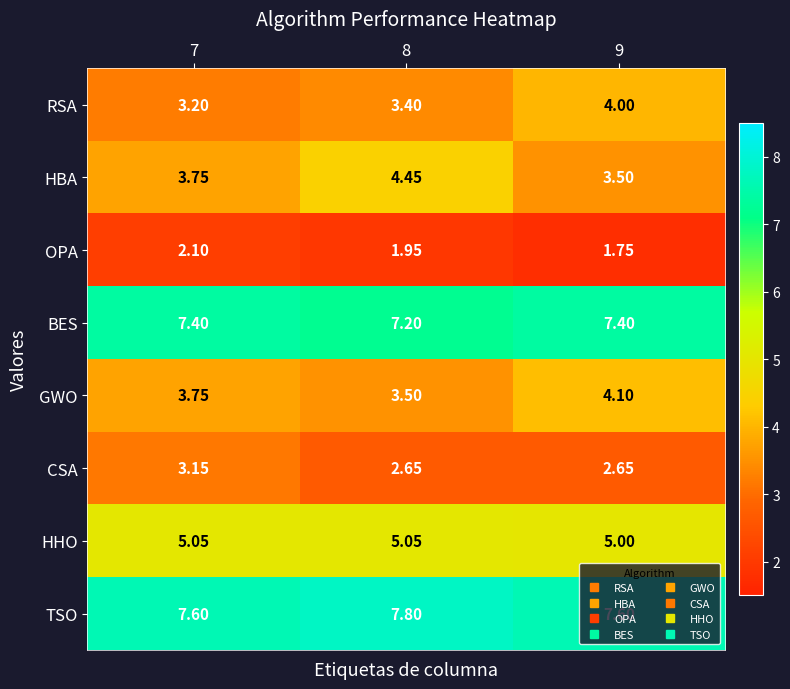

Rank the series by their maximum value, from lowest to highest.

OPA, CSA, RSA, GWO, HBA, HHO, BES, TSO